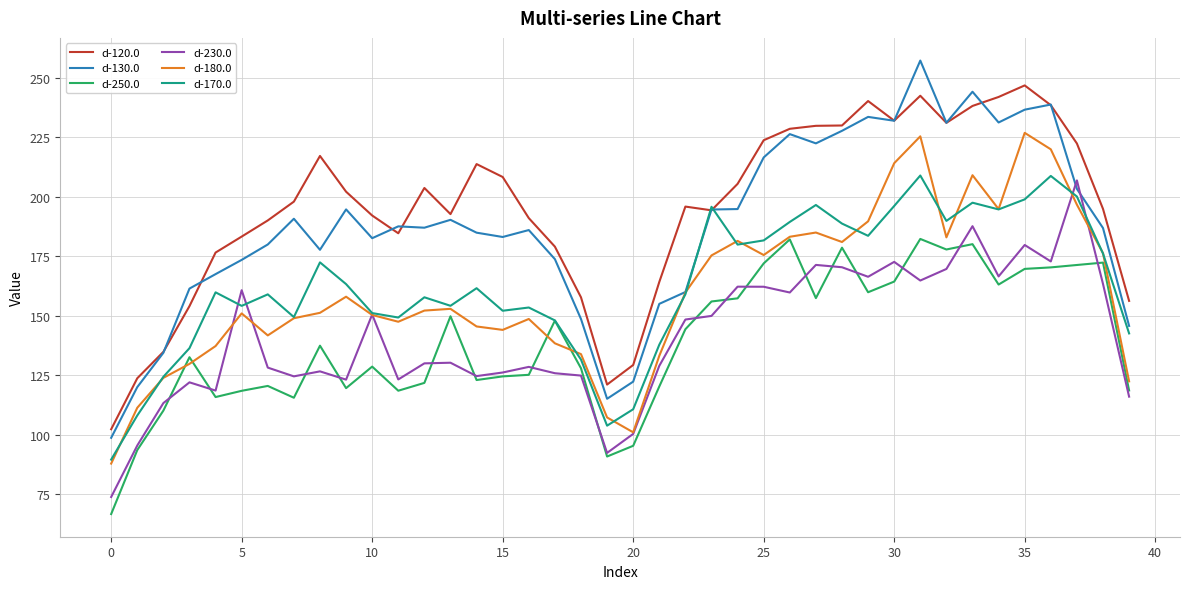

What is the highest value of the d-180.0 series?

226.8